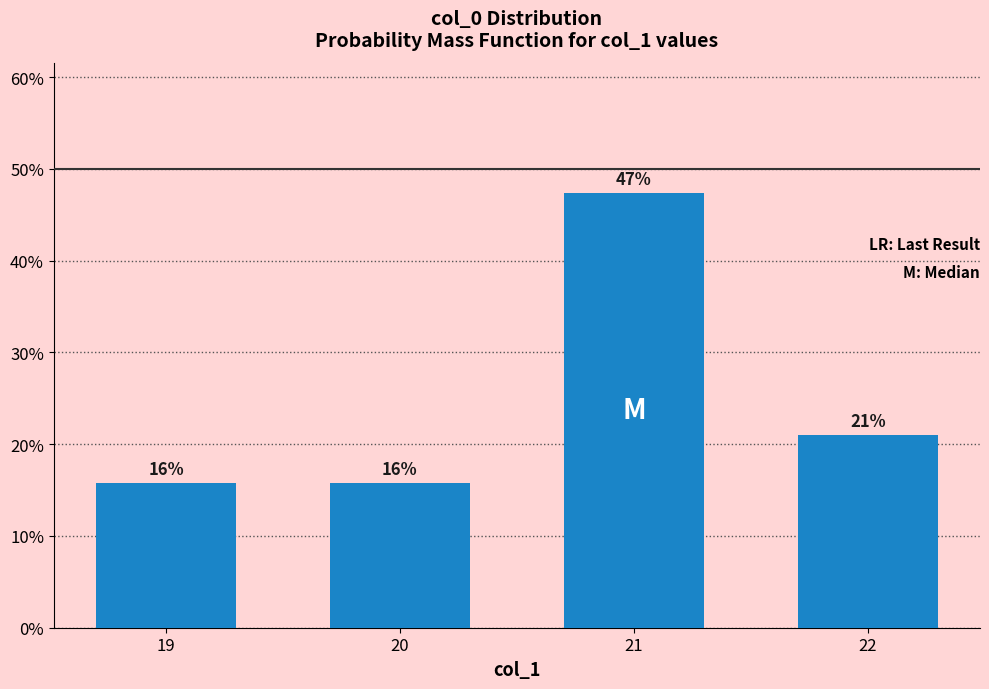

Reading right to left, transcribe all the data shown in this chart.

22=0.2	21=0.5	20=0.2	19=0.2